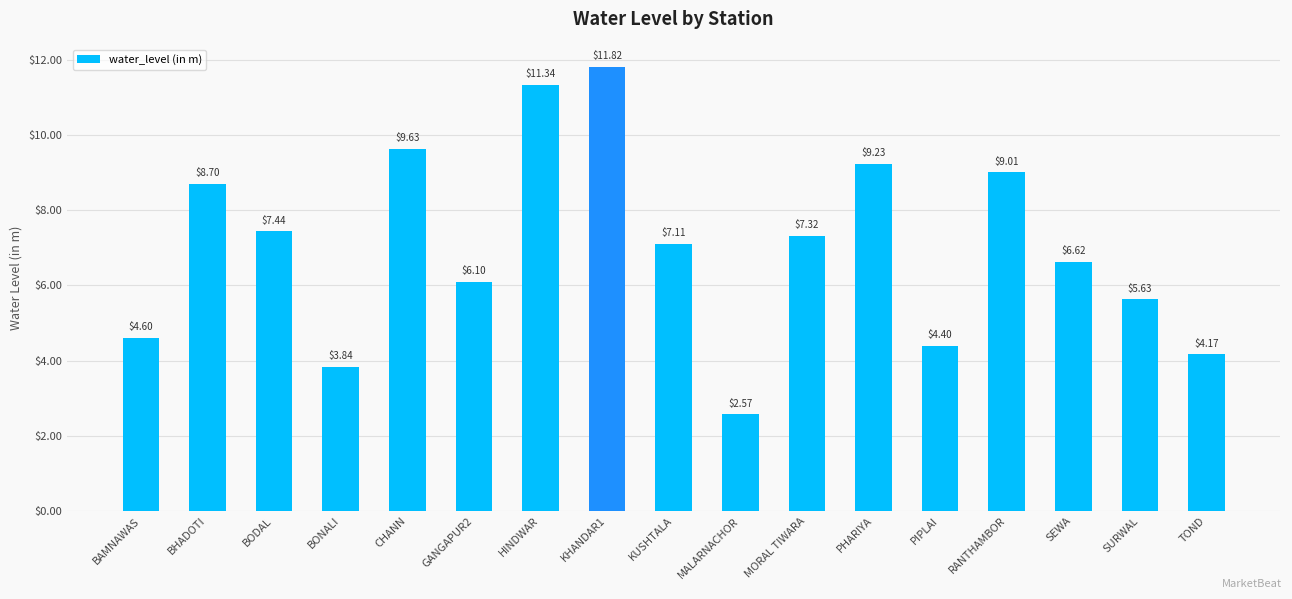

What is the ratio of the value at BODAL to the value at CHANN?

0.8